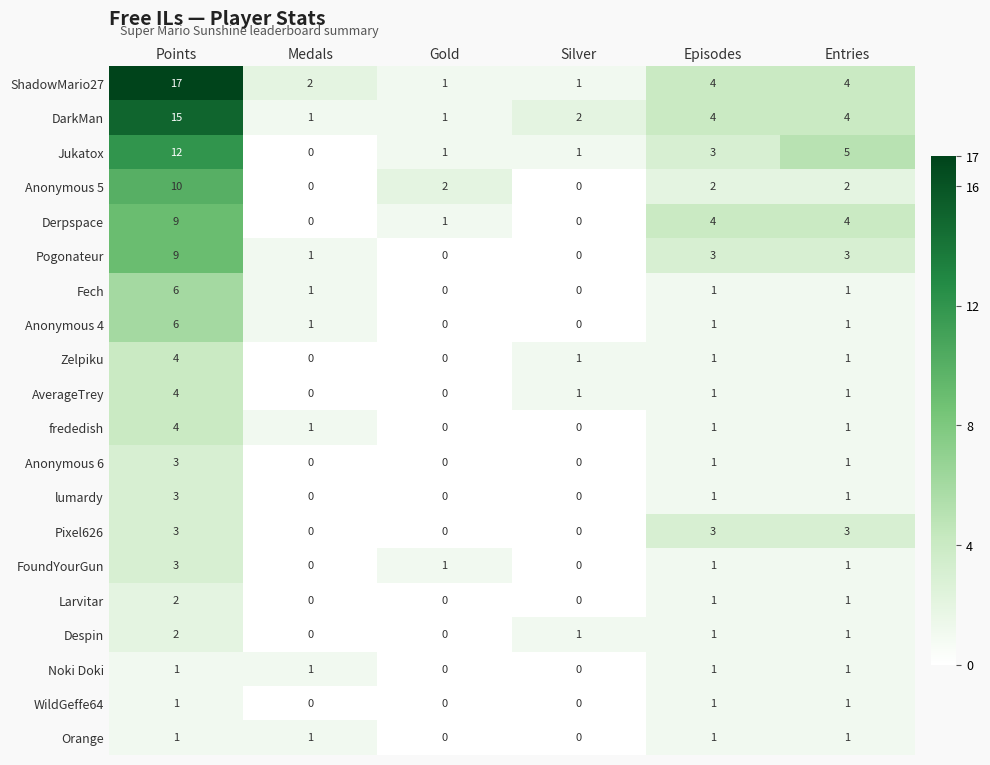

At which category does the chart reach its peak across all series?

Points